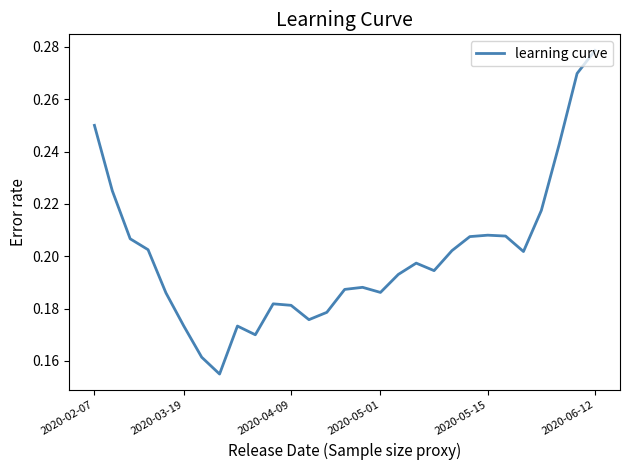

How many categories are shown in the chart?

29